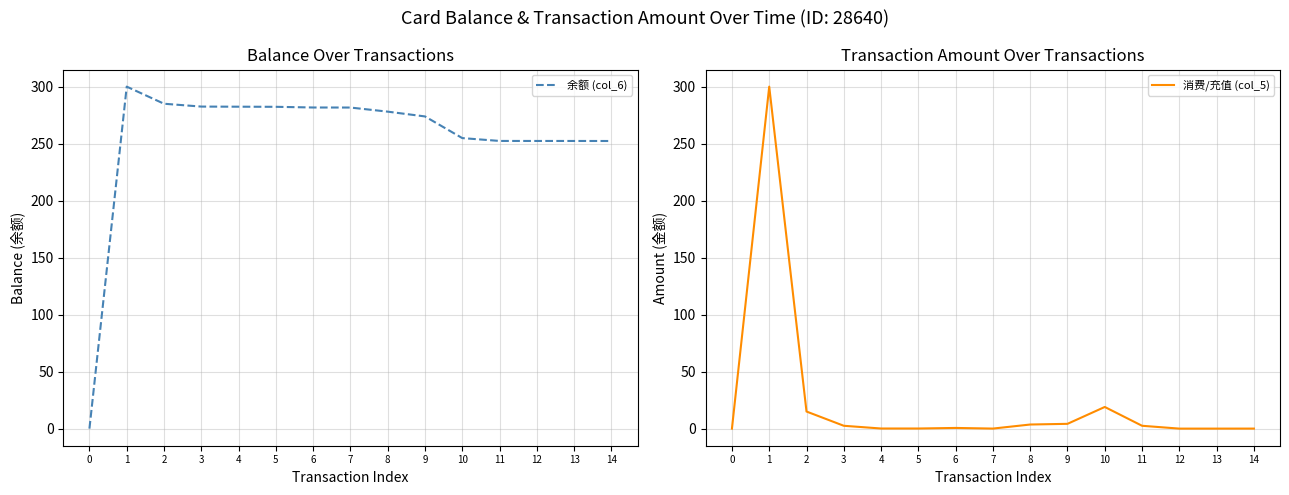

True or false: 余额 (col_6) and 消费/充值 (col_5) cross at least once.

False